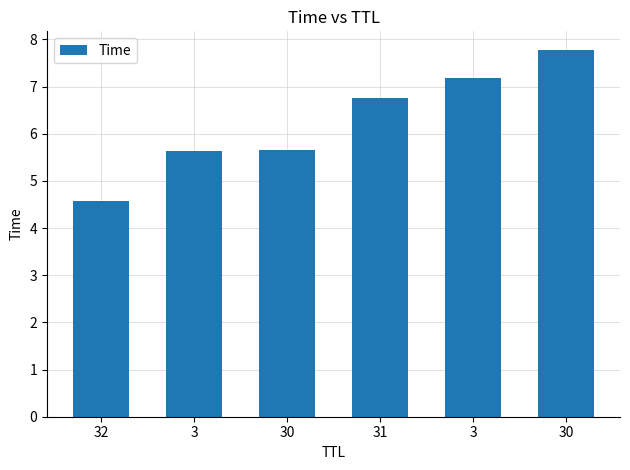

What is the minimum value shown in the chart?

4.6